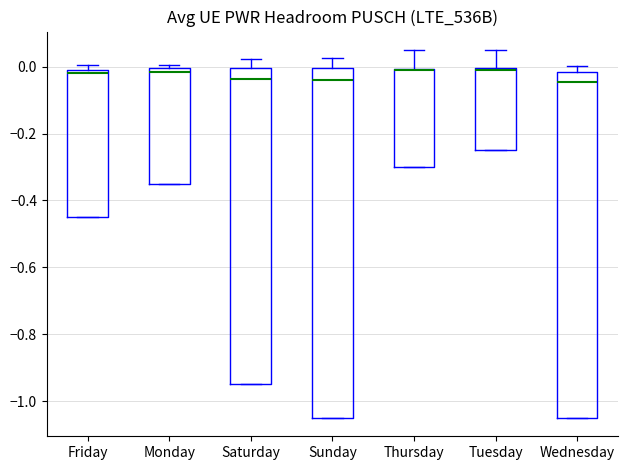

Reading left to right, read every box against the y-axis: the position of its median line, the range the box covers, and the ends of its whiskers. The values are not printed on the chart, so give them approximately, as read against the axis.

Friday: median -0.02, box -0.44 to 0.00, whiskers -0.44 to 0.00 (just above the box's upper edge)
Monday: median -0.02, box -0.34 to 0.00, whiskers -0.34 to 0.00 (just above the box's upper edge)
Saturday: median -0.04, box -0.94 to 0.00, whiskers -0.94 to 0.02
Sunday: median -0.04, box -1.04 to 0.00, whiskers -1.04 to 0.02
Thursday: median -0.02 (drawn on the box's upper edge), box -0.30 to 0.00, whiskers -0.30 to 0.06
Tuesday: median 0.00 (just below the box's upper edge), box -0.24 to 0.00, whiskers -0.24 to 0.06
Wednesday: median -0.04, box -1.04 to -0.02, whiskers -1.04 to 0.00